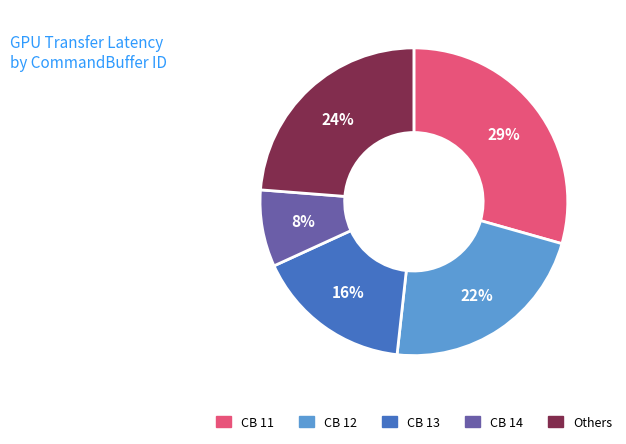

Is there any slice that represents more than half of the pie?

No